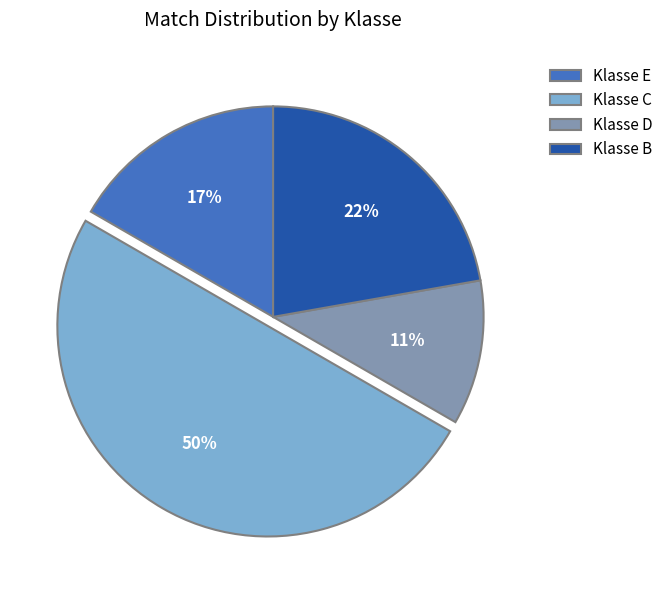

True or false: Klasse E accounts for 17% of the total.

True